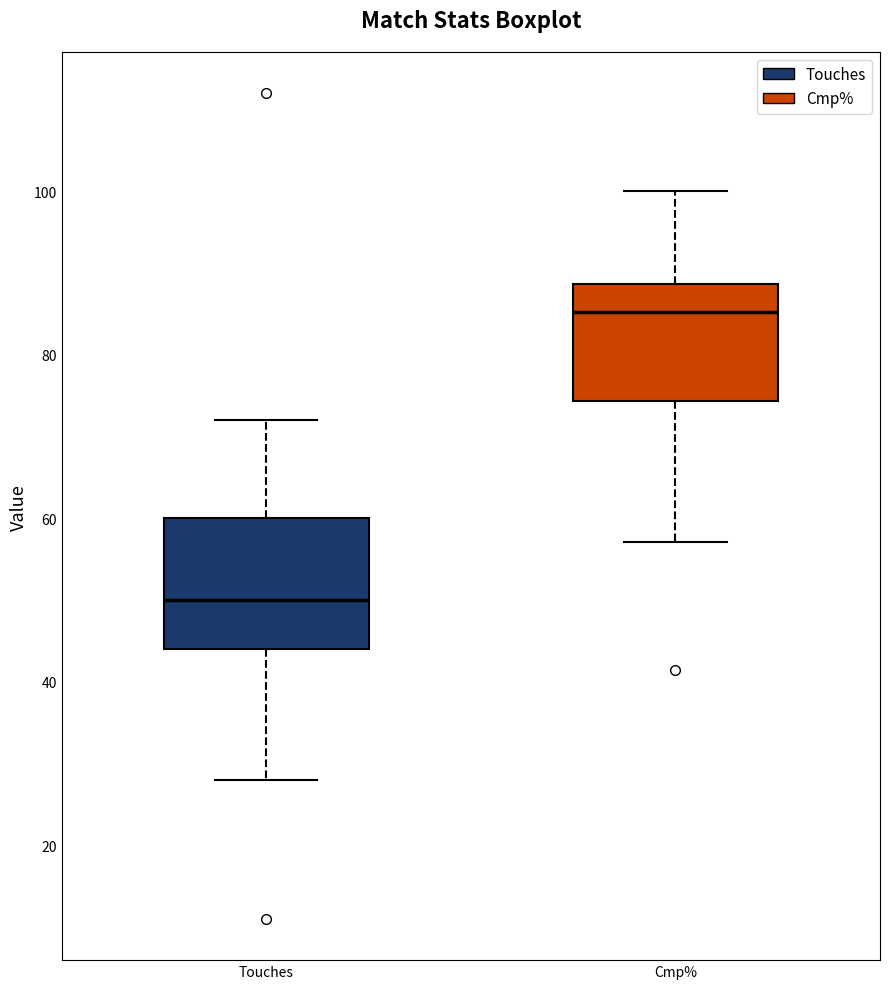

Which box has the highest median line?

Cmp%